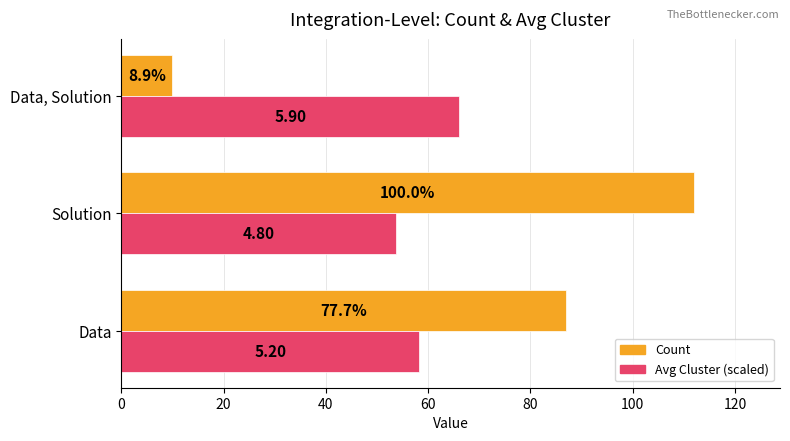

What are all the series names shown in the legend?

Count, Avg Cluster (scaled)